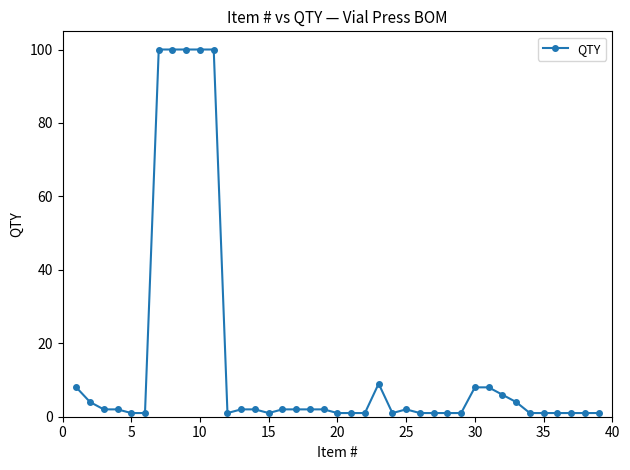

True or false: there are more than 0 points higher than both neighbors.

True